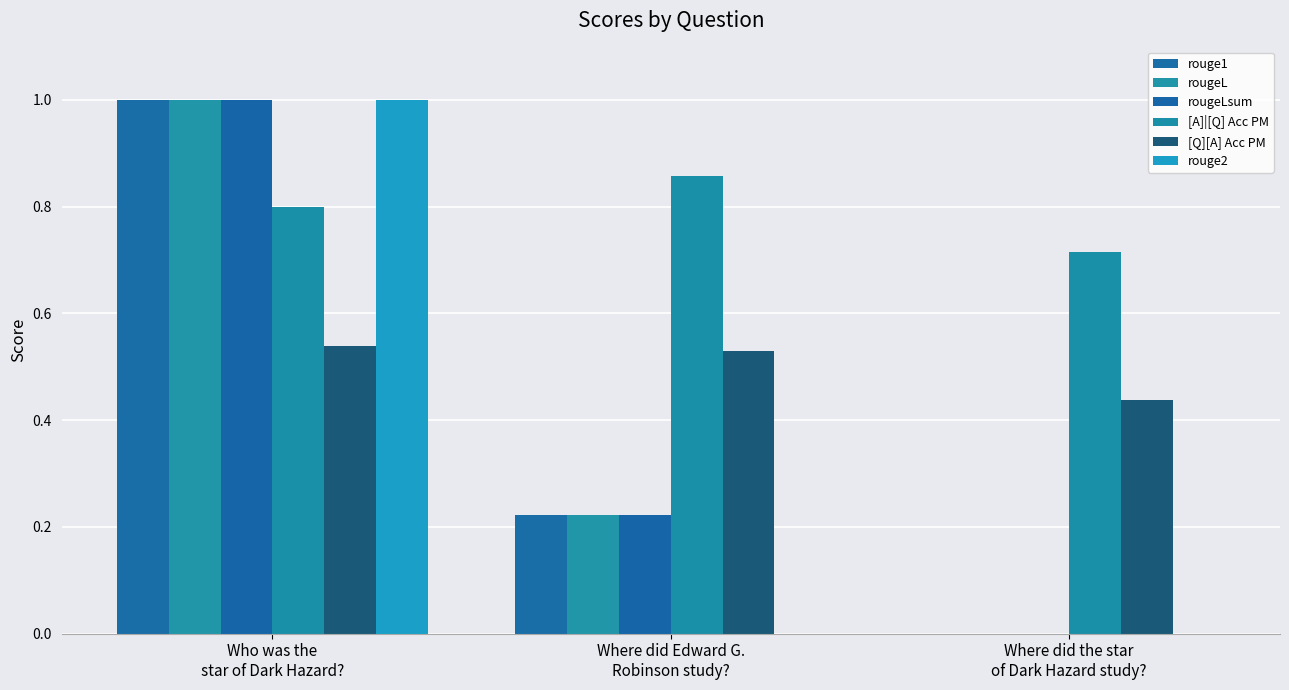

What is the sum of the [A]|[Q] Acc PM values at Where did the star
of Dark Hazard study? and Where did Edward G.
Robinson study??

1.6